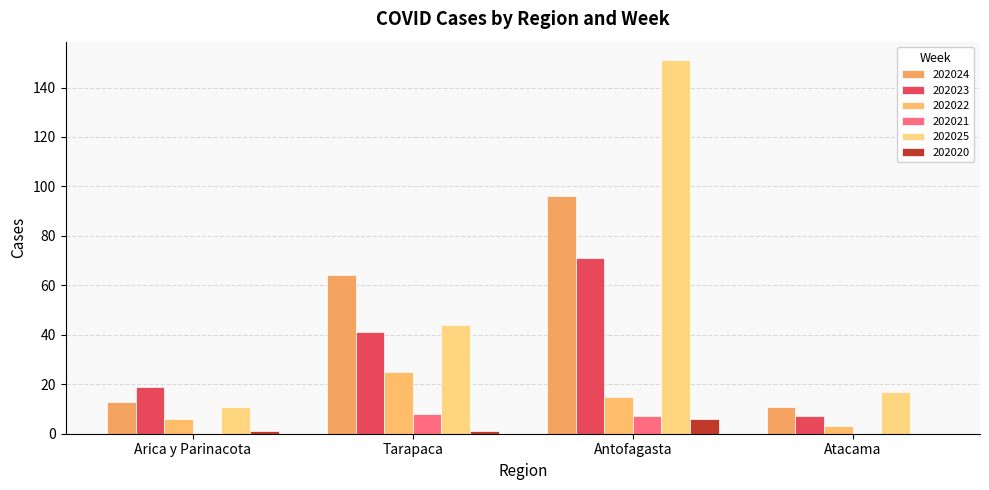

What is the sum of all 202023 values?

138